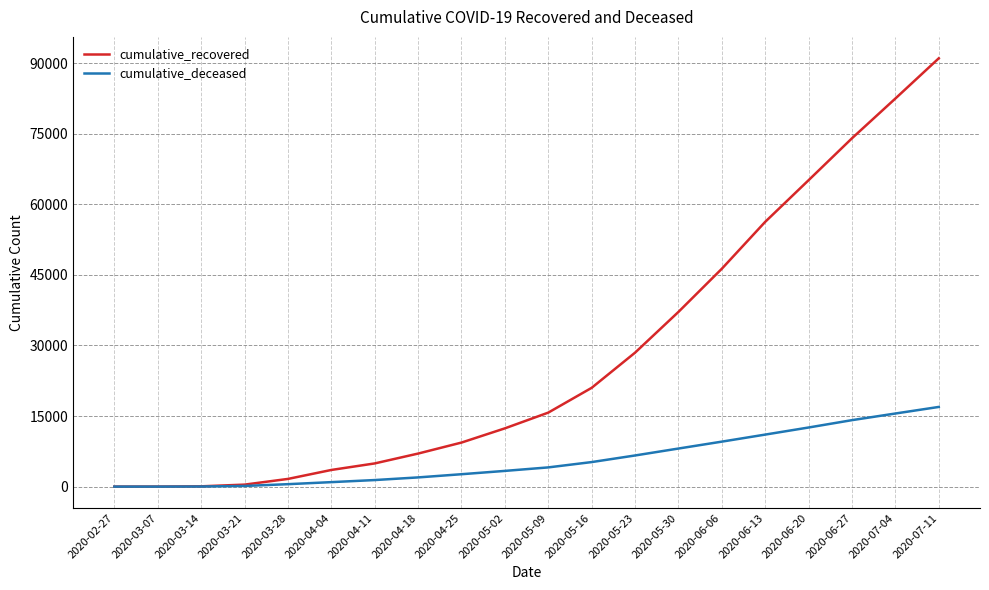

What is the maximum value shown in the chart?

91034